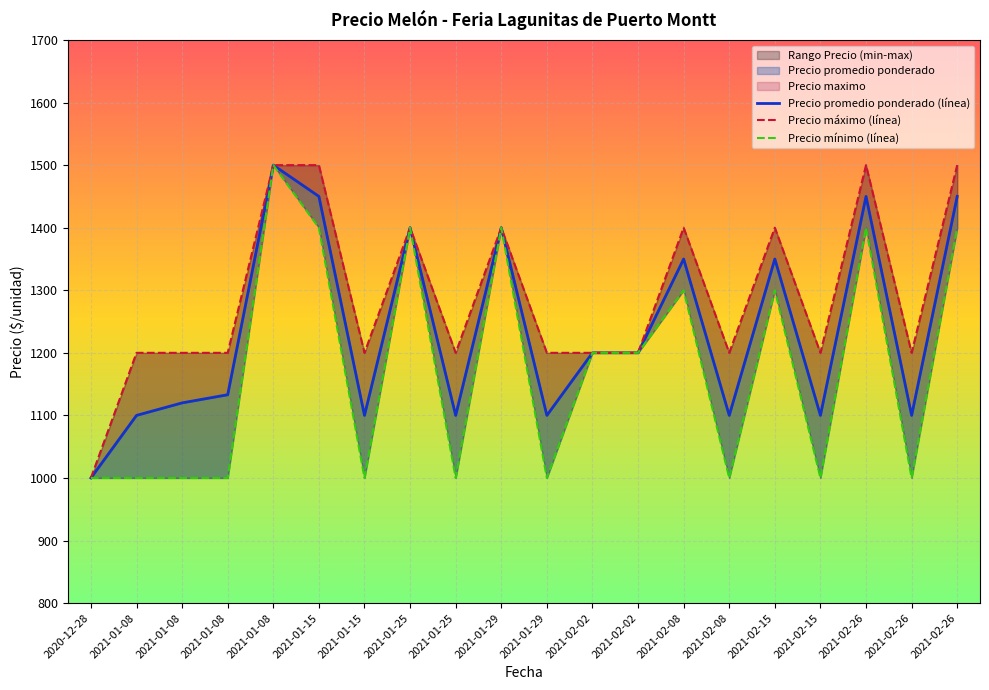

In Precio promedio ponderado, how many points are lower than both neighbors (excluding endpoints)?

6